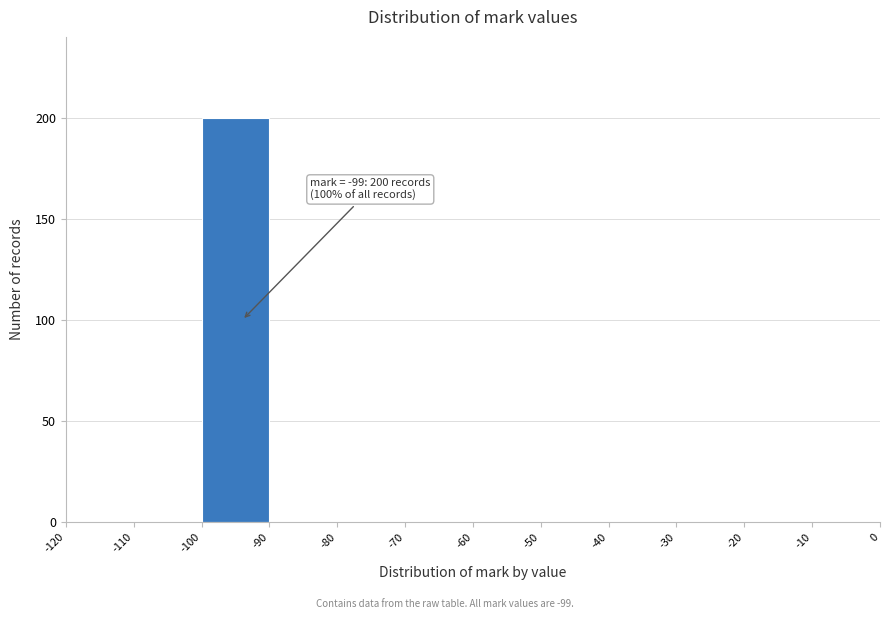

Which range on the x-axis has the tallest bar?

-100 to -90